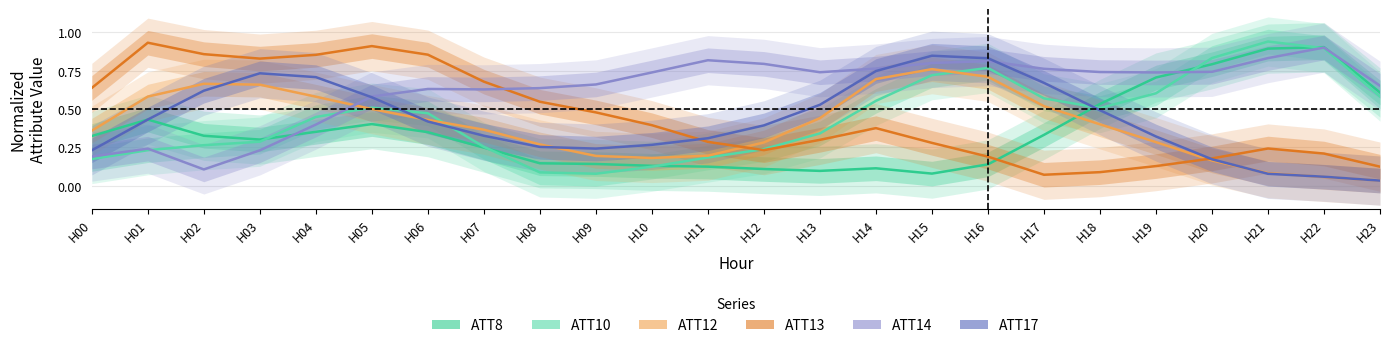

Which series has the widest spread of values?

ATT10